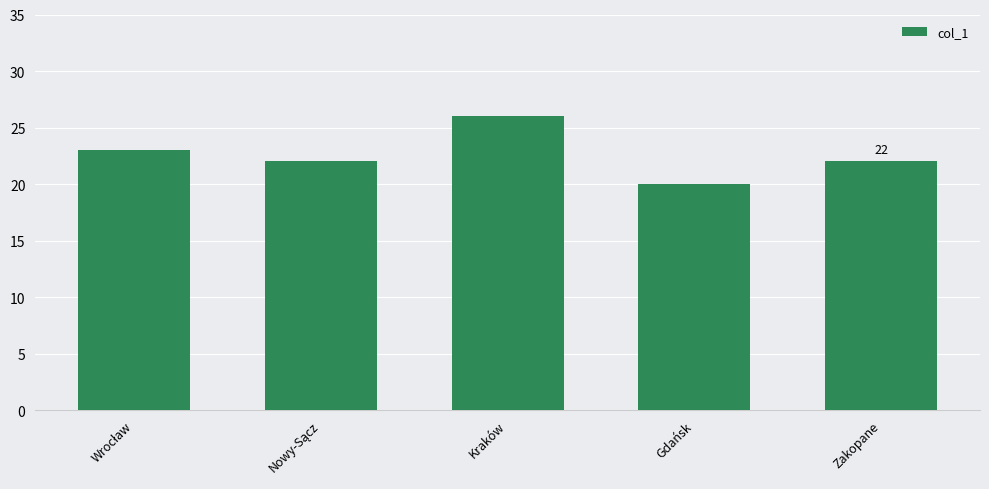

The value at Gdańsk is 20. True or false?

True